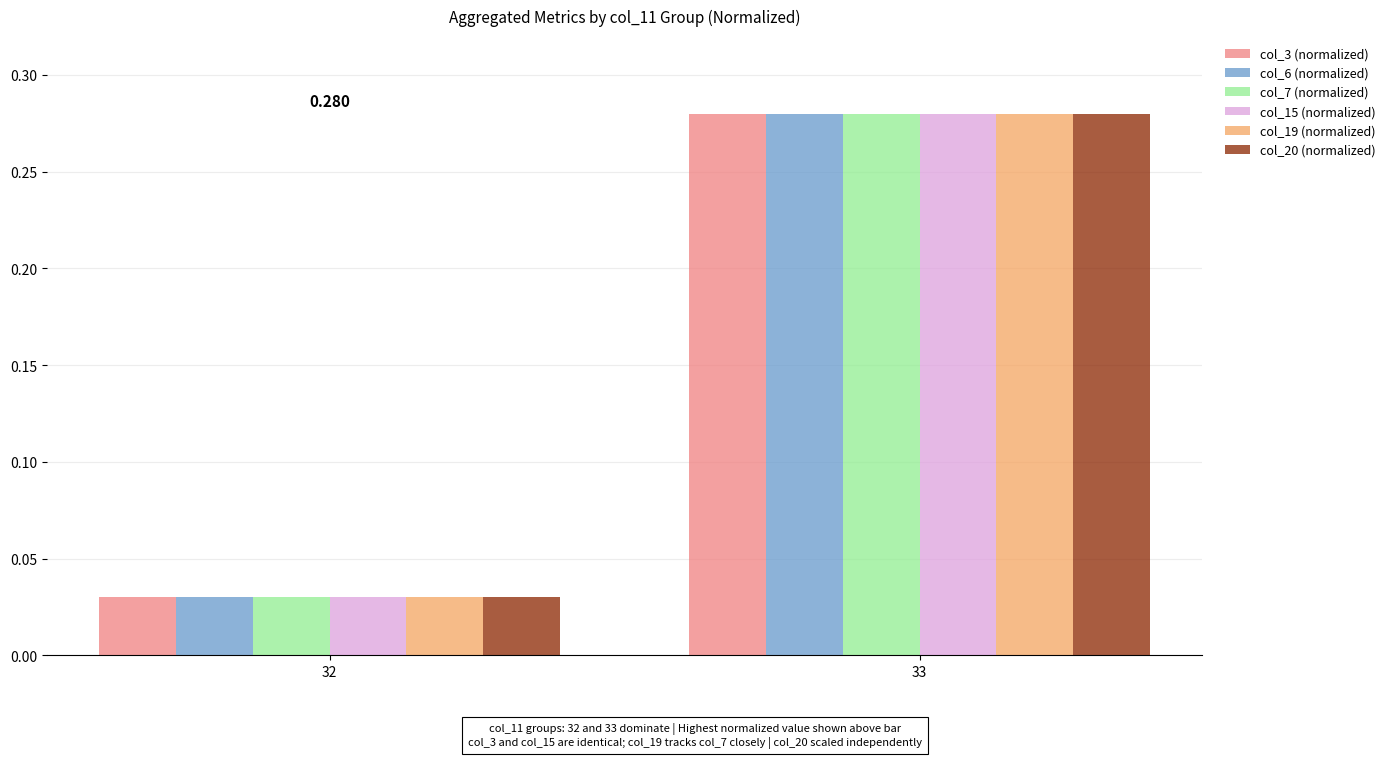

True or false: col_15 (normalized) has a value of 0.0 at 32.

False